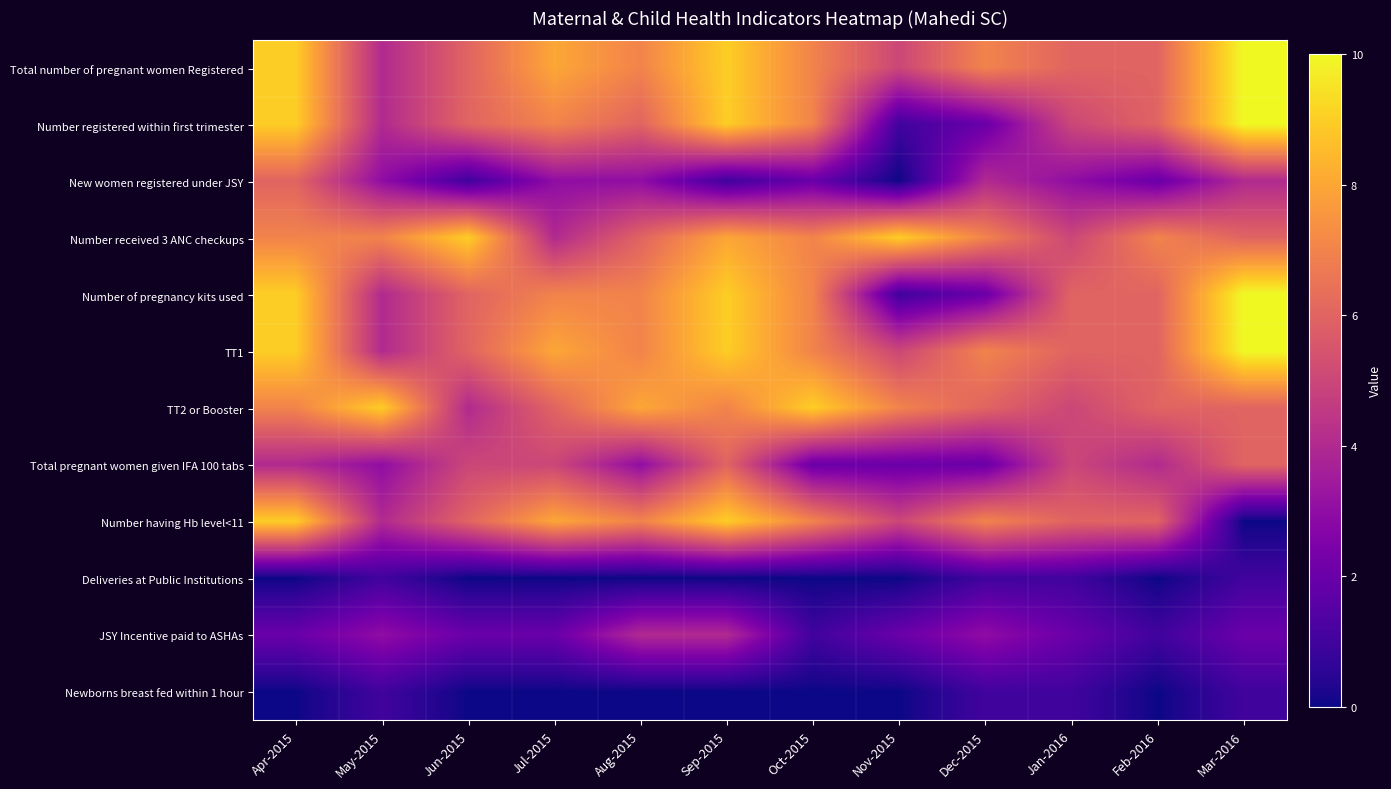

Reading right to left, transcribe all the data shown in this chart.

Total number of pregnant women Registered: Mar-2016=10	Feb-2016=6	Jan-2016=6	Dec-2015=7	Nov-2015=5	Oct-2015=7	Sep-2015=9	Aug-2015=7	Jul-2015=8	Jun-2015=6	May-2015=4	Apr-2015=9
Number registered within first trimester: Mar-2016=10	Feb-2016=6	Jan-2016=5	Dec-2015=2	Nov-2015=1	Oct-2015=7	Sep-2015=9	Aug-2015=6	Jul-2015=7	Jun-2015=6	May-2015=4	Apr-2015=9
New women registered under JSY: Mar-2016=4	Feb-2016=2	Jan-2016=3	Dec-2015=4	Nov-2015=0	Oct-2015=2	Sep-2015=1	Aug-2015=3	Jul-2015=3	Jun-2015=1	May-2015=3	Apr-2015=6
Number received 3 ANC checkups: Mar-2016=6	Feb-2016=7	Jan-2016=5	Dec-2015=7	Nov-2015=9	Oct-2015=7	Sep-2015=8	Aug-2015=6	Jul-2015=4	Jun-2015=9	May-2015=7	Apr-2015=7
Number of pregnancy kits used: Mar-2016=10	Feb-2016=6	Jan-2016=6	Dec-2015=2	Nov-2015=1	Oct-2015=7	Sep-2015=9	Aug-2015=7	Jul-2015=7	Jun-2015=6	May-2015=4	Apr-2015=9
TT1: Mar-2016=10	Feb-2016=6	Jan-2016=6	Dec-2015=7	Nov-2015=5	Oct-2015=7	Sep-2015=9	Aug-2015=7	Jul-2015=8	Jun-2015=6	May-2015=4	Apr-2015=9
TT2 or Booster: Mar-2016=6	Feb-2016=6	Jan-2016=5	Dec-2015=6	Nov-2015=7	Oct-2015=9	Sep-2015=7	Aug-2015=8	Jul-2015=6	Jun-2015=4	May-2015=9	Apr-2015=7
Total pregnant women given IFA 100 tabs: Mar-2016=6	Feb-2016=4	Jan-2016=5	Dec-2015=2	Nov-2015=2	Oct-2015=2	Sep-2015=6	Aug-2015=3	Jul-2015=5	Jun-2015=5	May-2015=3	Apr-2015=4
Number having Hb level<11: Mar-2016=0	Feb-2016=6	Jan-2016=6	Dec-2015=7	Nov-2015=5	Oct-2015=7	Sep-2015=9	Aug-2015=7	Jul-2015=8	Jun-2015=6	May-2015=4	Apr-2015=9
Deliveries at Public Institutions: Mar-2016=1	Feb-2016=0	Jan-2016=1	Dec-2015=1	Nov-2015=0	Oct-2015=0	Sep-2015=0	Aug-2015=0	Jul-2015=0	Jun-2015=0	May-2015=1	Apr-2015=0
JSY Incentive paid to ASHAs: Mar-2016=2	Feb-2016=1	Jan-2016=2	Dec-2015=3	Nov-2015=2	Oct-2015=1	Sep-2015=4	Aug-2015=4	Jul-2015=2	Jun-2015=2	May-2015=3	Apr-2015=2
Newborns breast fed within 1 hour: Mar-2016=1	Feb-2016=0	Jan-2016=1	Dec-2015=1	Nov-2015=0	Oct-2015=0	Sep-2015=0	Aug-2015=0	Jul-2015=0	Jun-2015=0	May-2015=1	Apr-2015=0